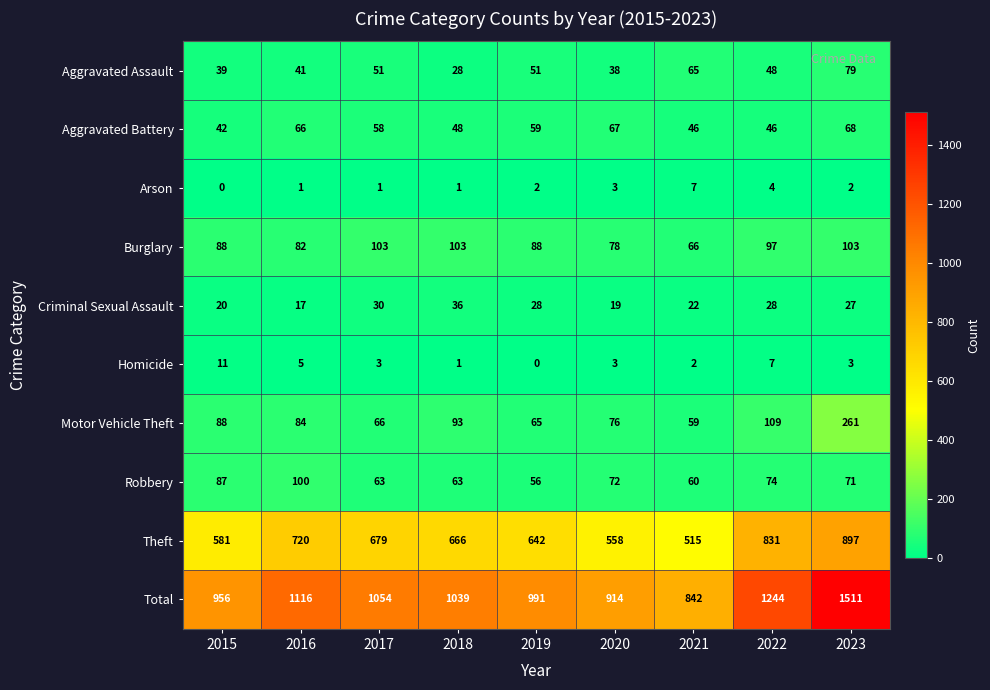

Is it true that Total equals 914 at 2020?

True